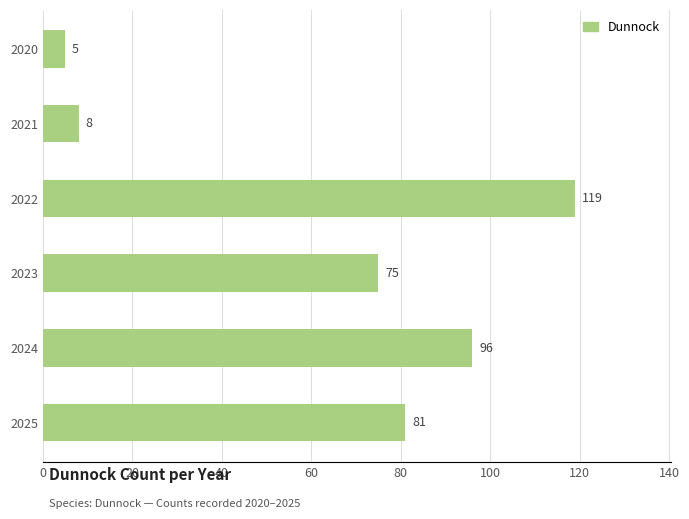

At which category does the chart reach its minimum across all series?

2020